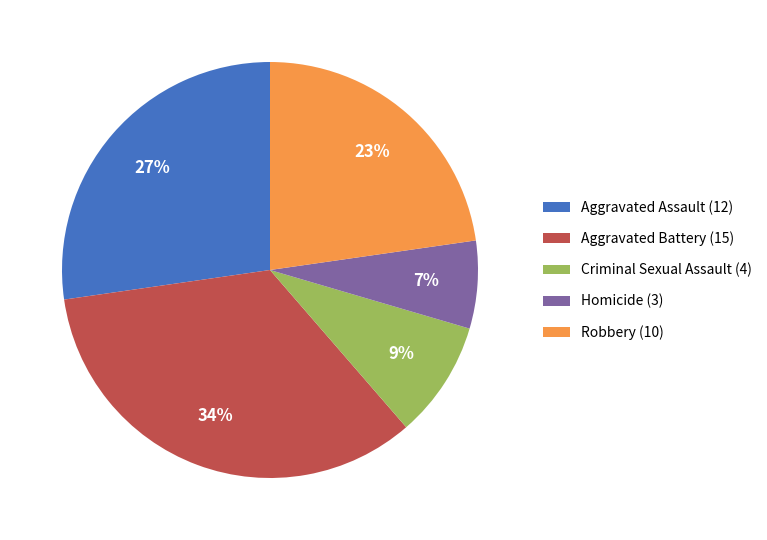

What percentage is the Aggravated Assault slice, to the nearest percent?

27%